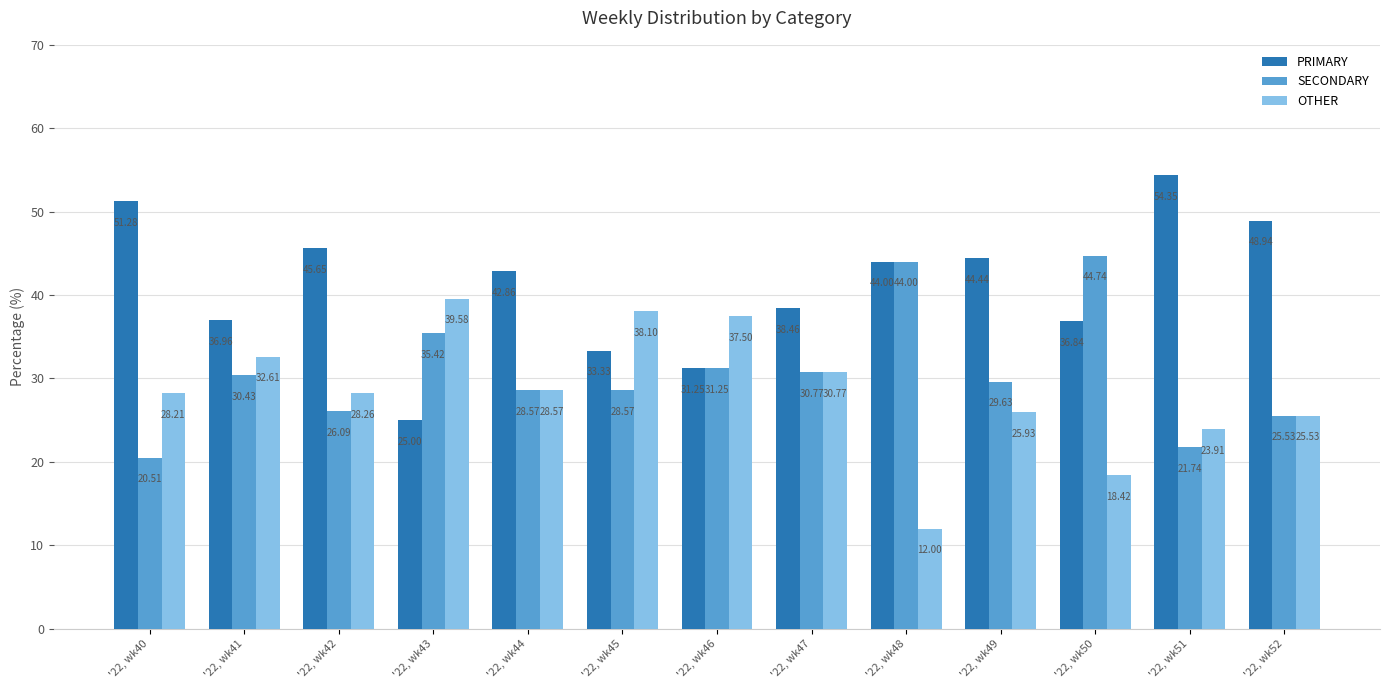

What is the average value of the PRIMARY series?

41.0